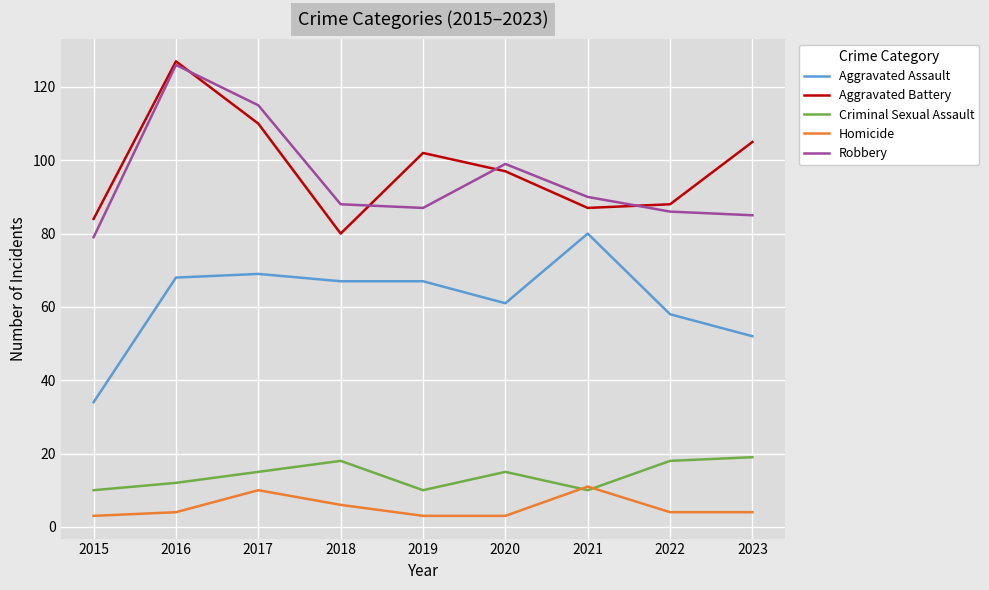

What is the spread (max minus min) of values at 2017?

105